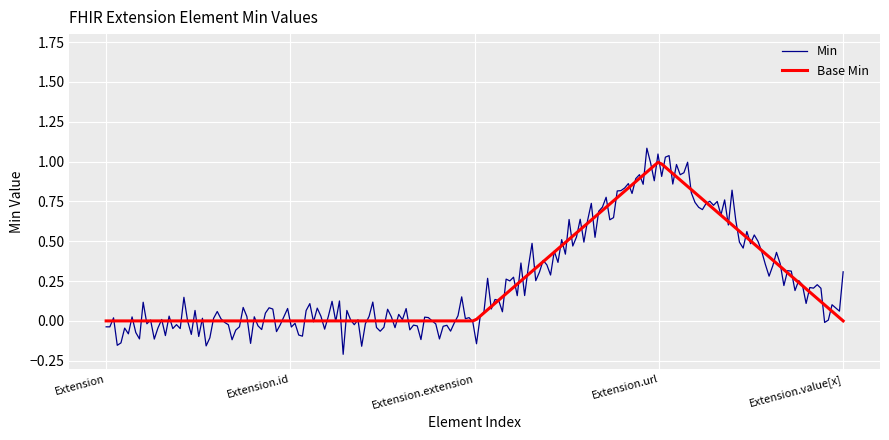

List the series in order of their peak value, highest first.

Min, Base Min